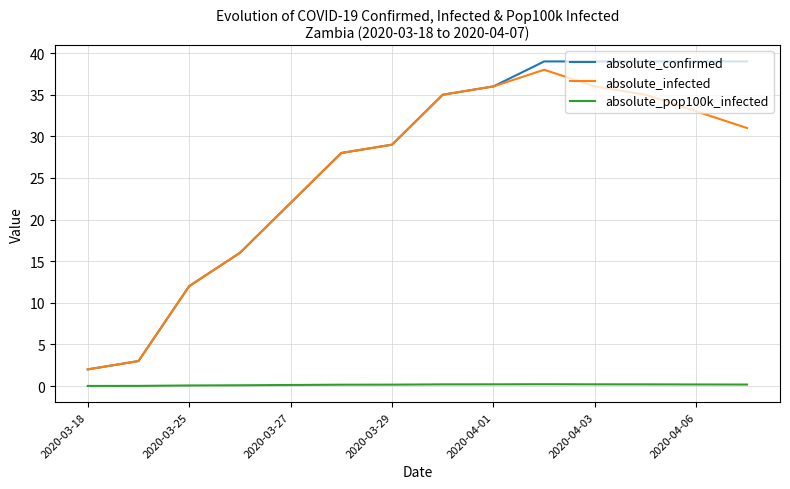

List the series in order of their peak value, lowest first.

absolute_pop100k_infected, absolute_infected, absolute_confirmed